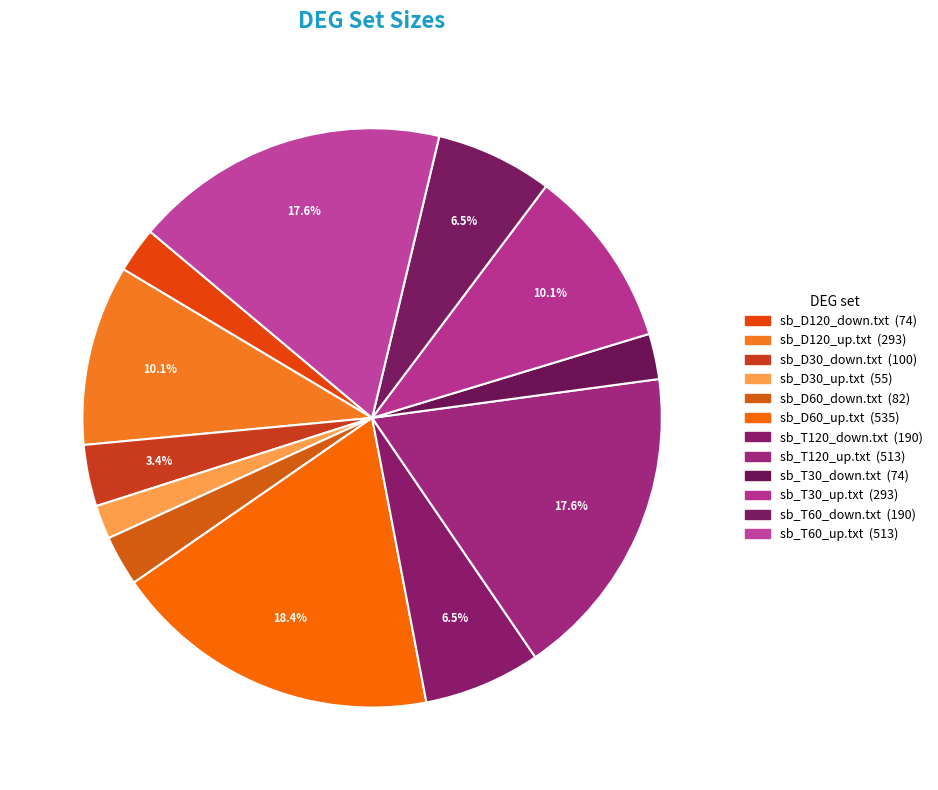

To the nearest percent, what is the average slice percentage?

8%